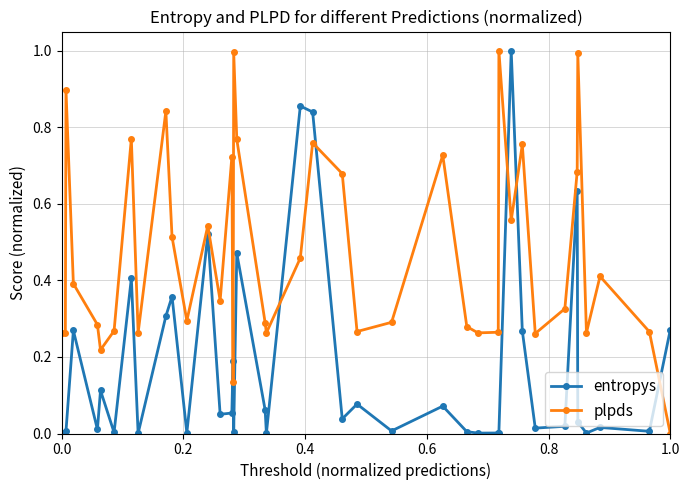

What is the difference between the maximum and minimum values in the plpds series?

1.0